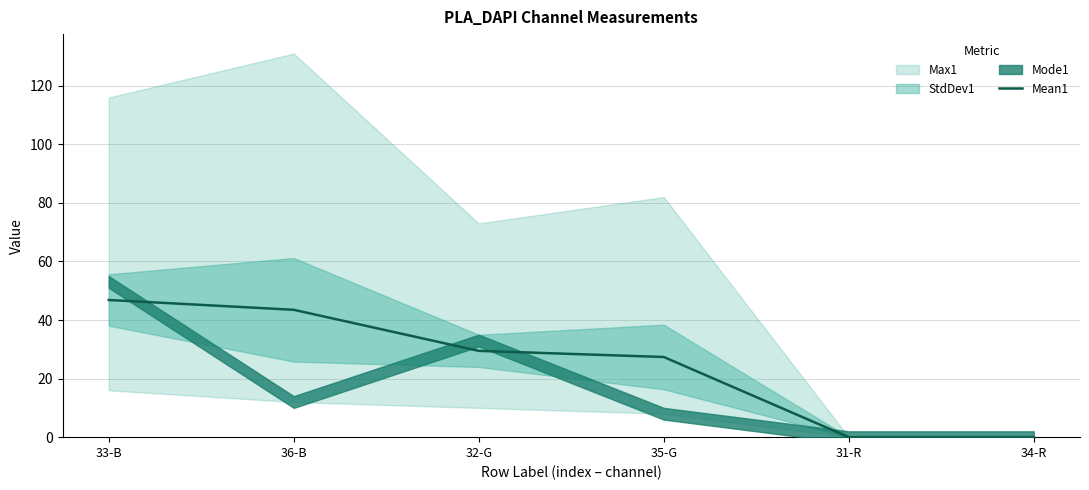

How many data points are above 29?

3